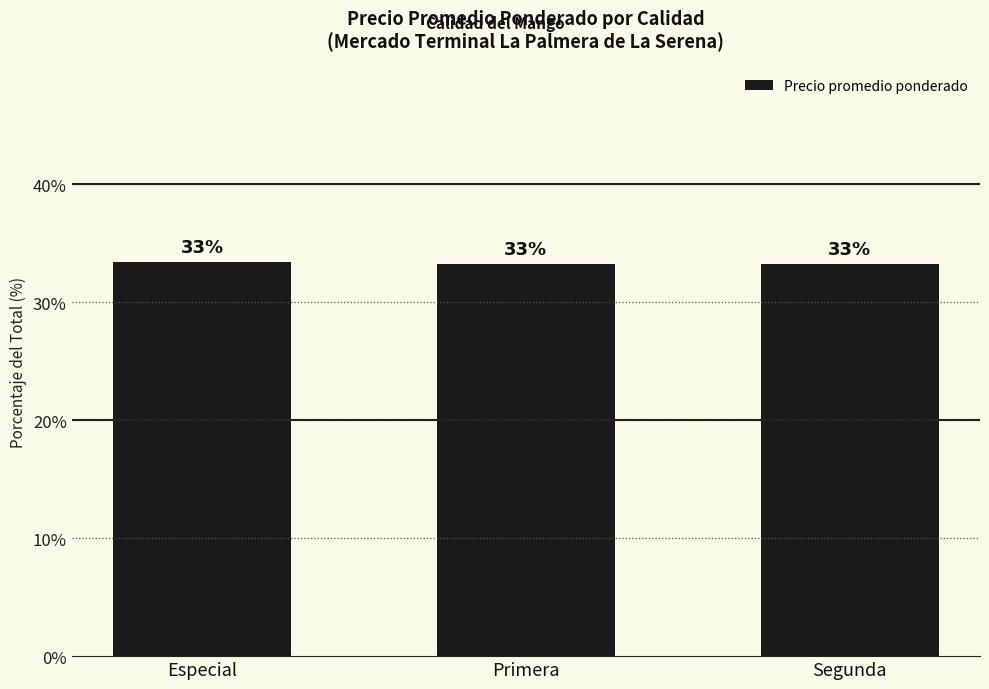

Which has a higher value, Primera or Segunda?

Primera